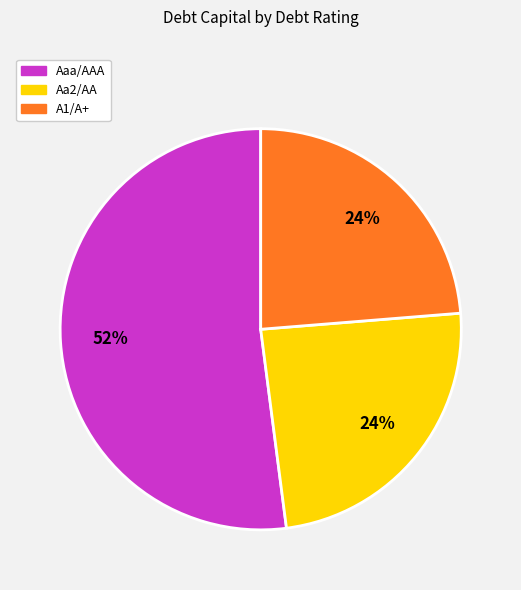

To the nearest percent, what percentage of the pie is Aaa/AAA?

52%